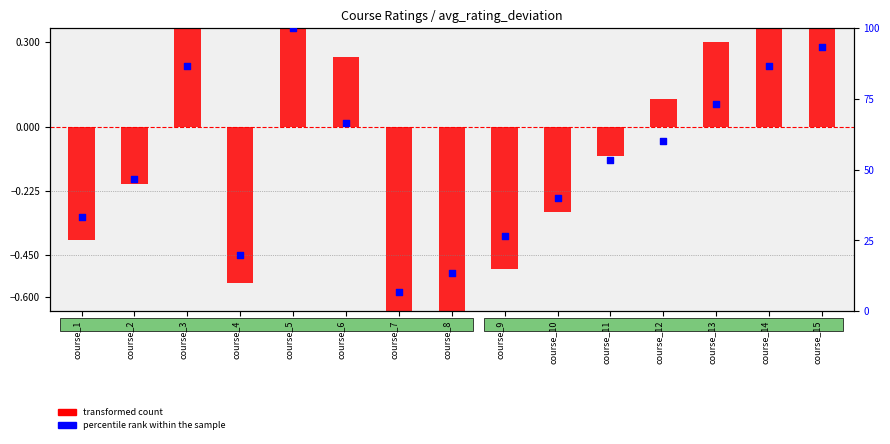

Which series has the largest total across all categories?

percentile rank within the sample